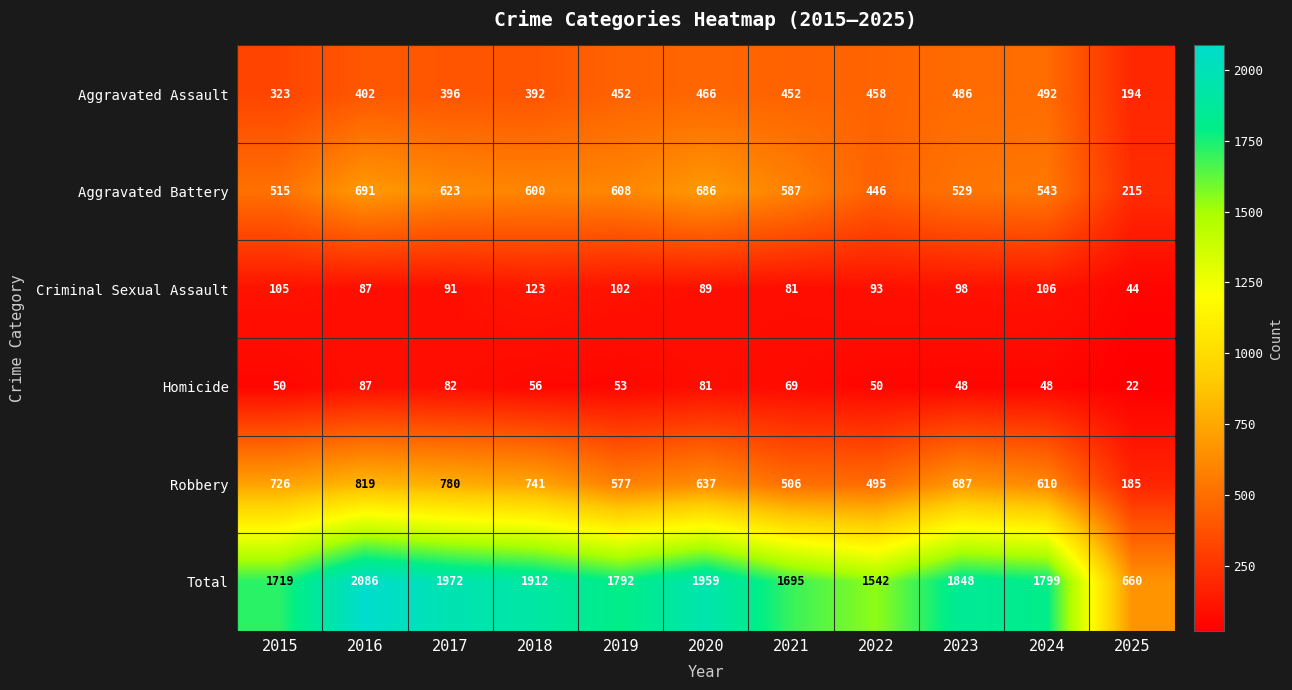

Which series has the largest range (max minus min)?

Total